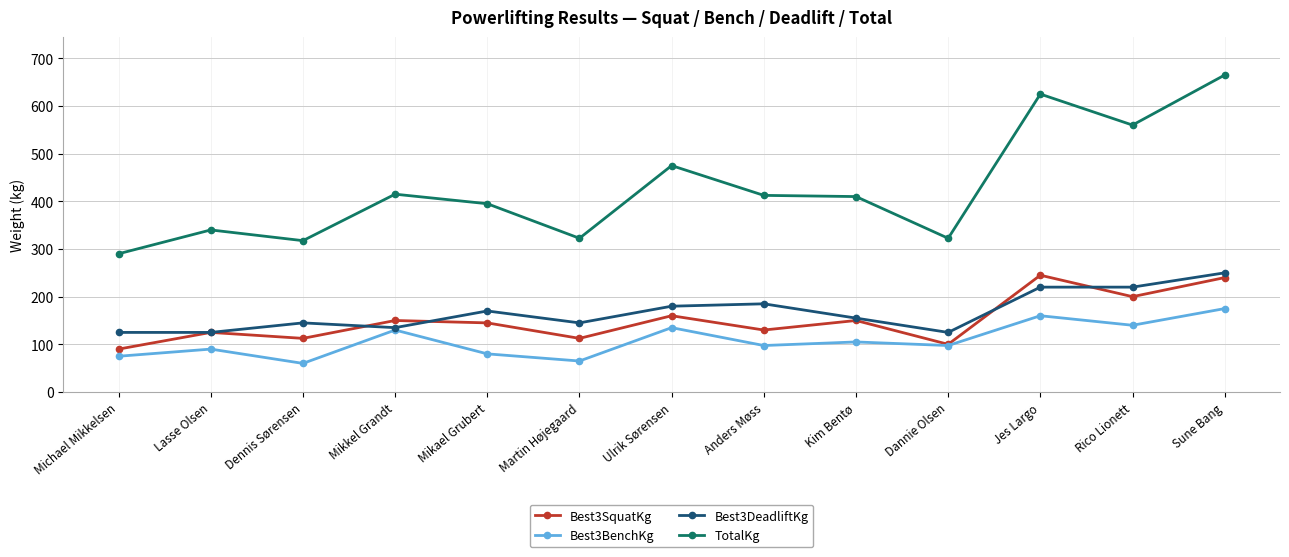

Does the chart have visible grid lines?

Yes